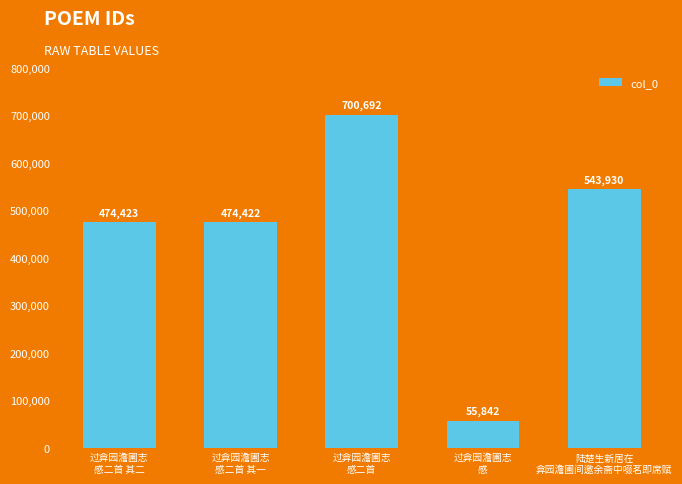

What is the change in value from 过弇园澹圃志
感二首 其一 to 过弇园澹圃志
感?

-418580